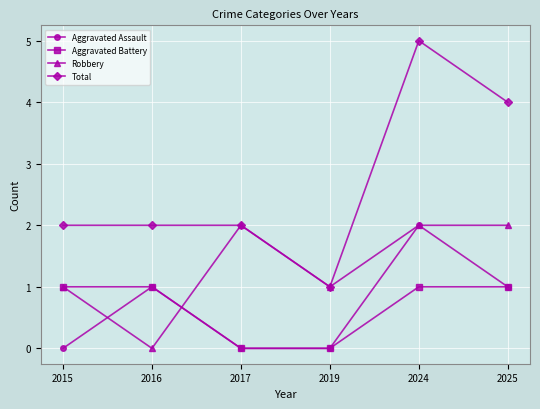

Reading left to right, what are all the values shown in this chart?

Aggravated Assault: 0	1	0	0	2	1
Aggravated Battery: 1	1	0	0	1	1
Robbery: 1	0	2	1	2	2
Total: 2	2	2	1	5	4